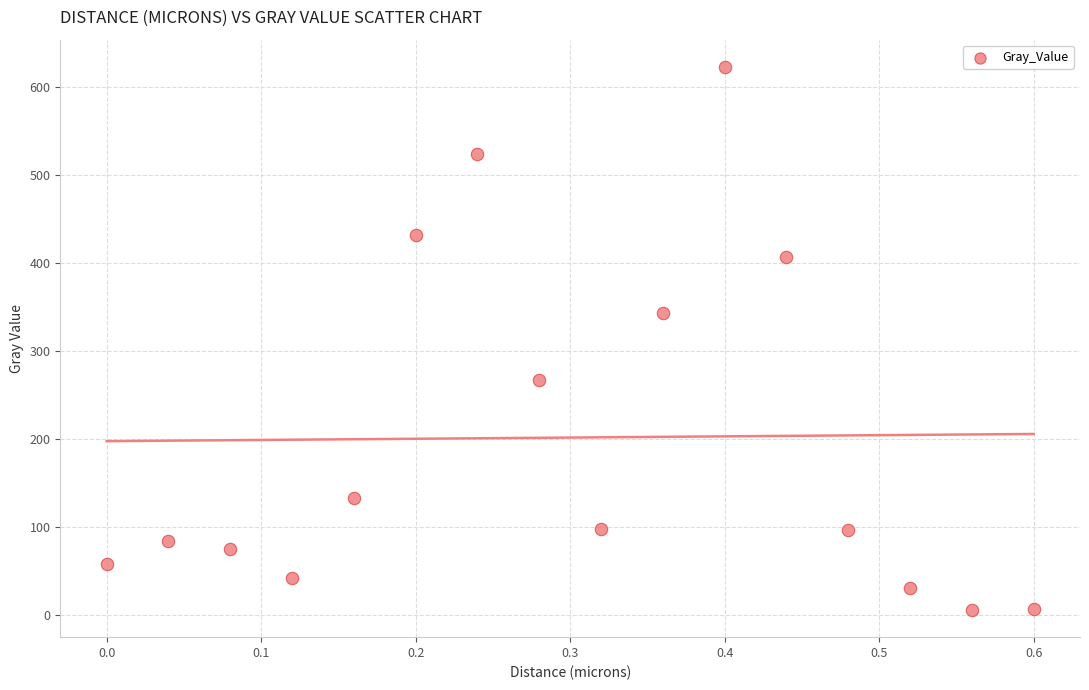

What Y value in the scatter plot is closest to 314?

342.7